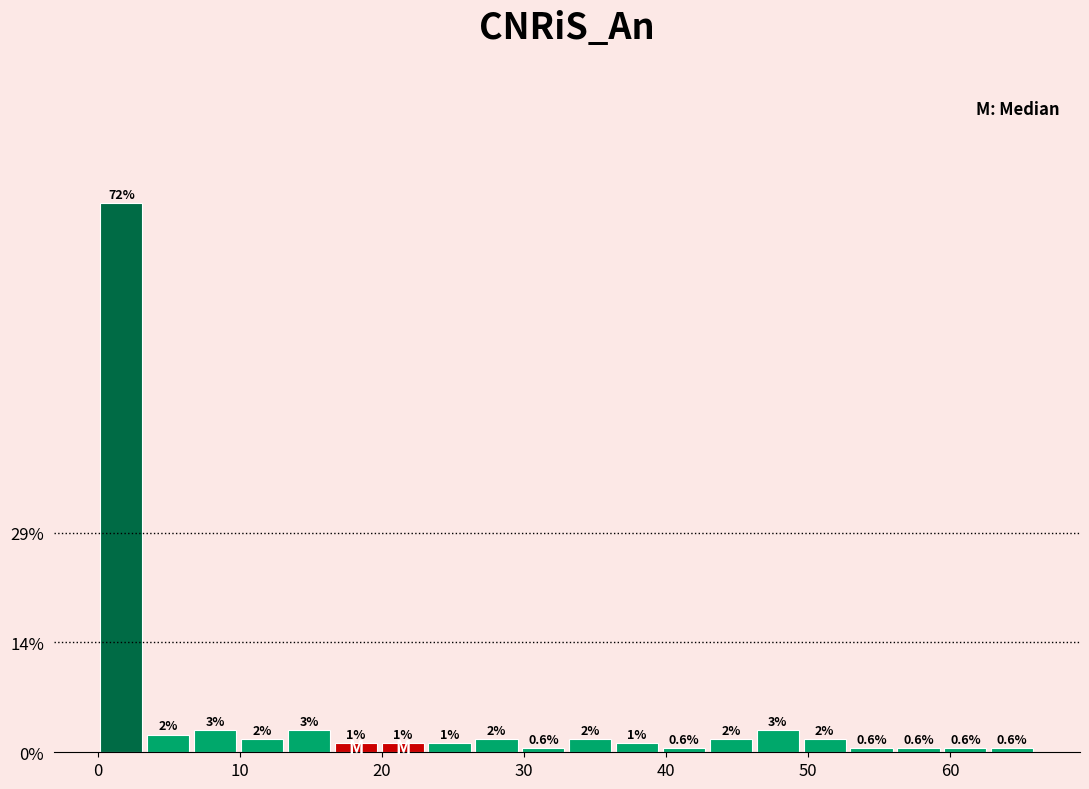

Around what value on the x-axis is the tallest bar? Give the approximate position of its centre, as read against the axis.

2